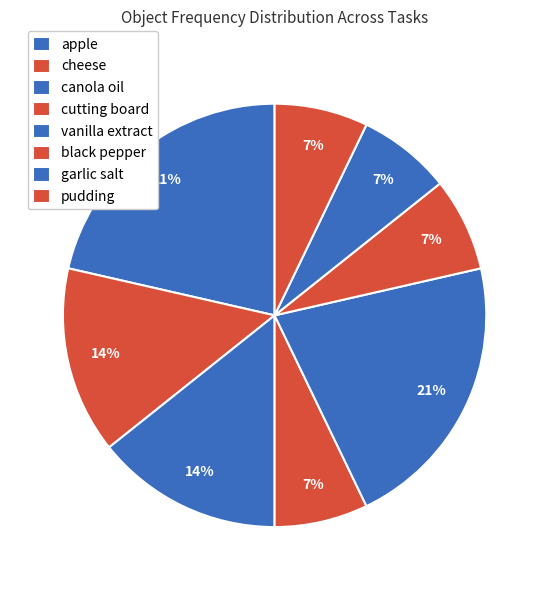

How many segments does this pie chart have?

8